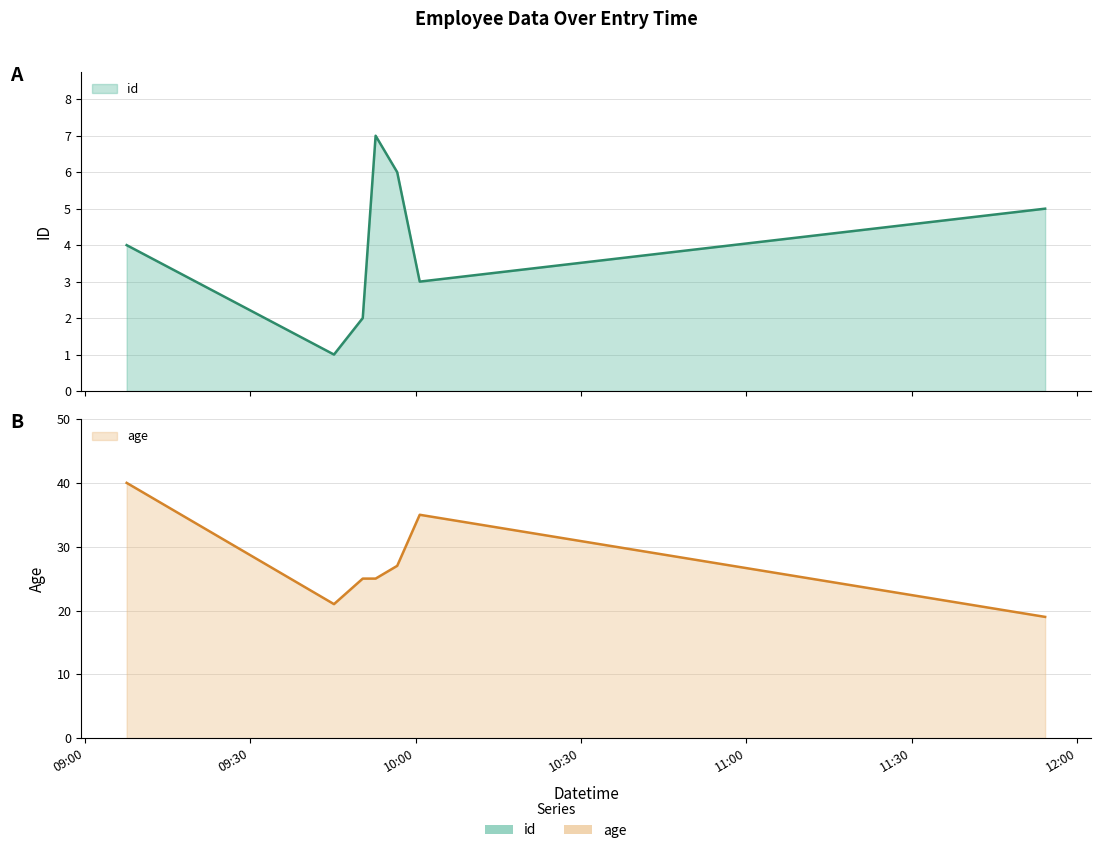

How many values in the id series are below 4?

3